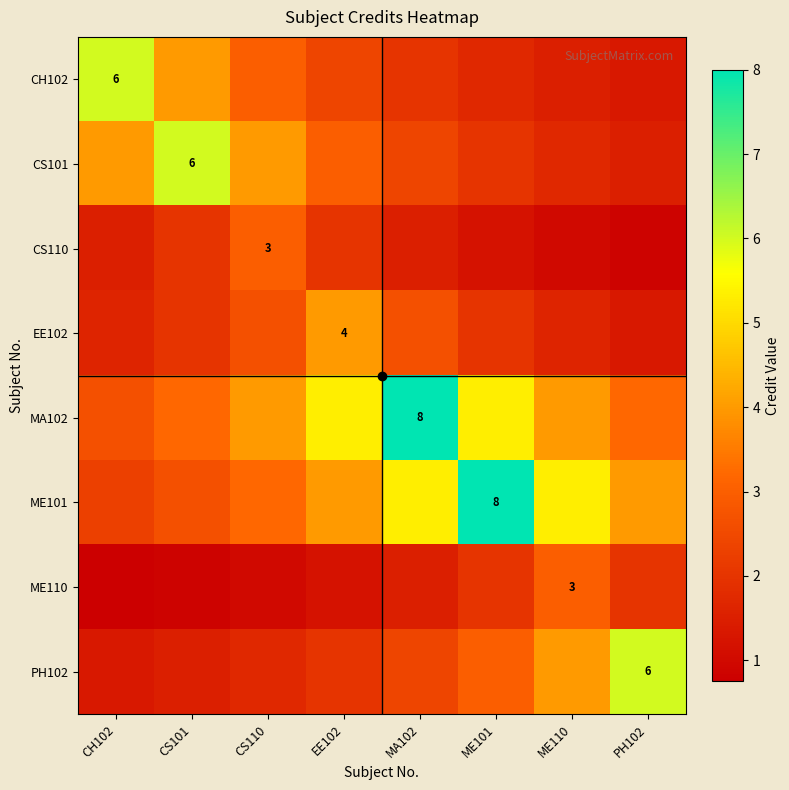

Is the value of CH102 at ME101 greater than the value of ME101 at MA102?

No